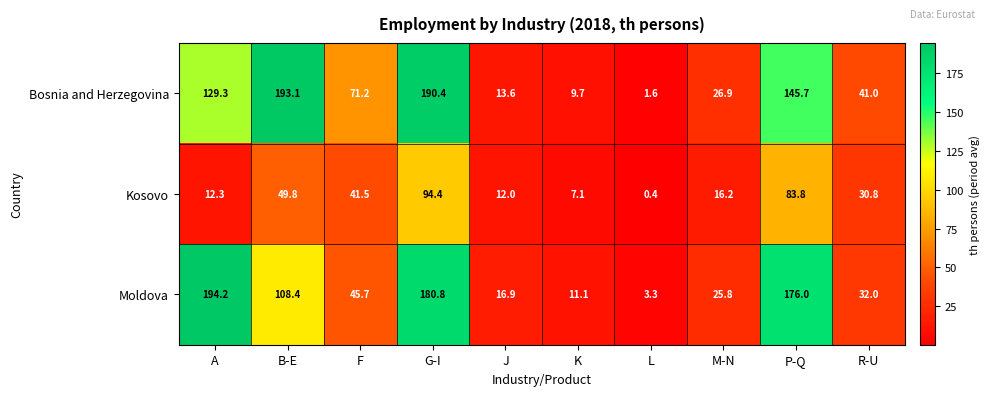

Between B-E and L, which series saw the biggest shift?

Bosnia and Herzegovina